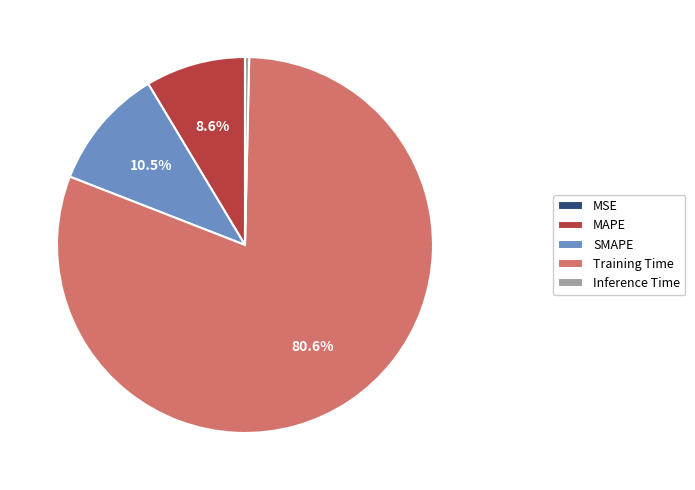

Does MAPE represent more than half of the total?

No